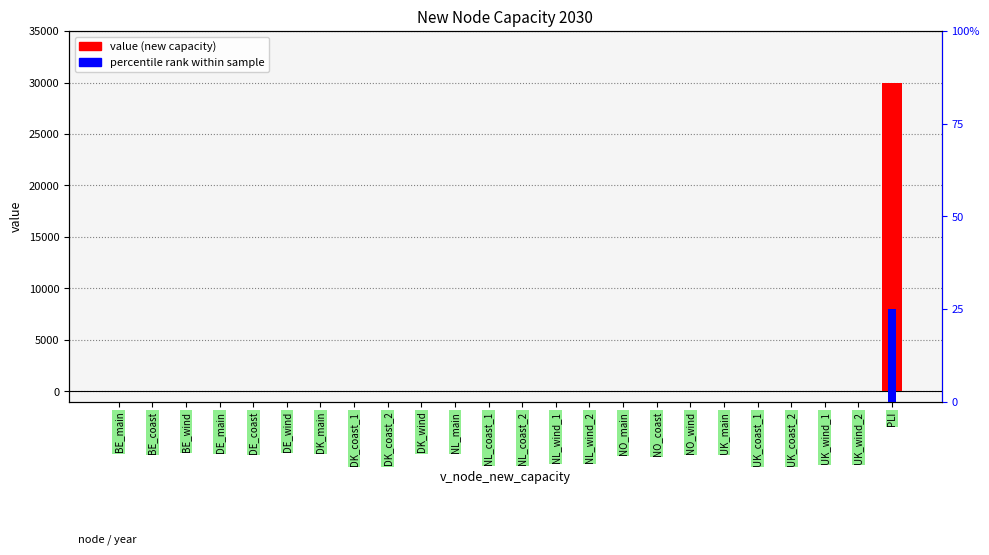

Between NL_wind_1 and NO_wind, which series saw the biggest shift?

value